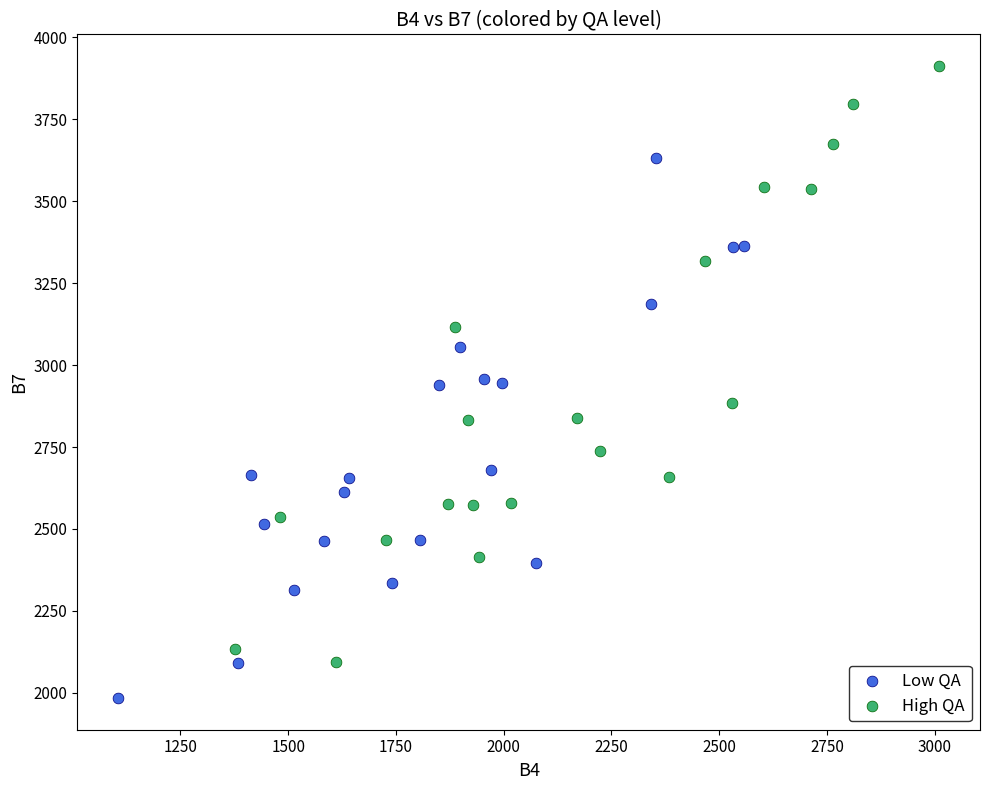

Which series contains the highest Y value?

High QA